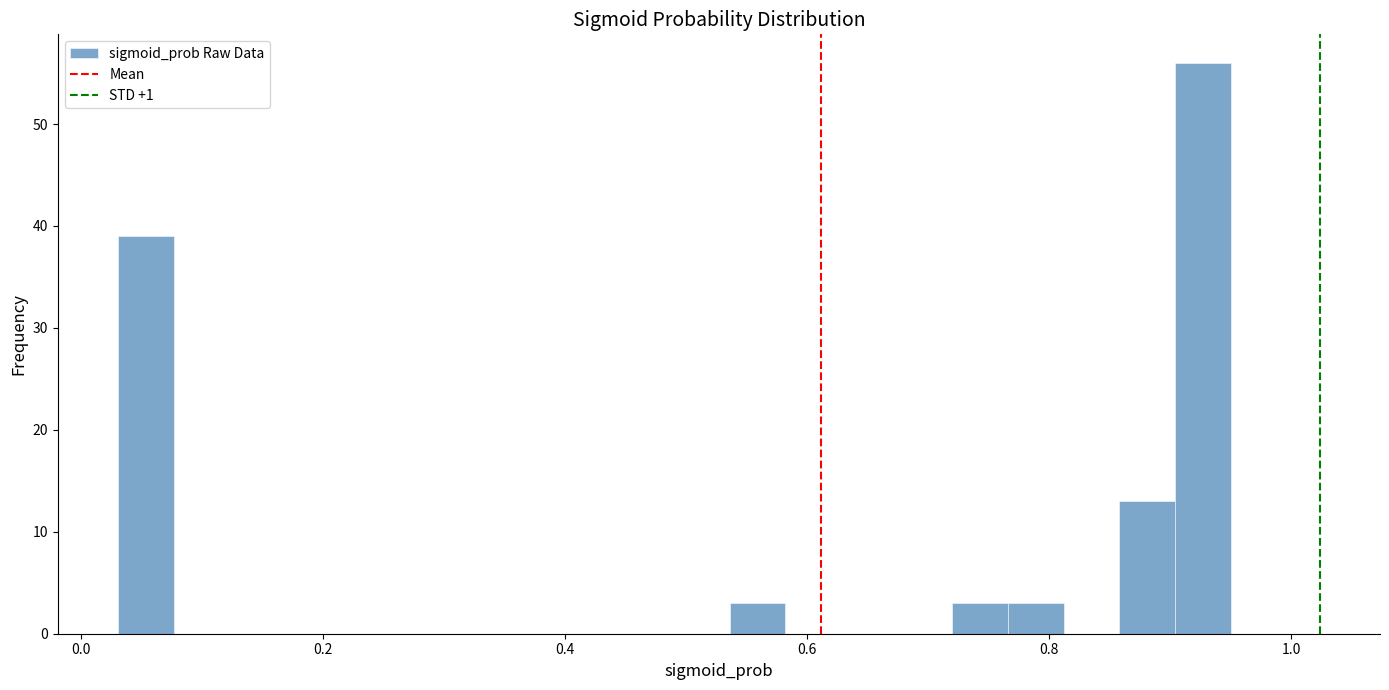

Around what value on the x-axis is the tallest bar? Give the approximate position of its centre, as read against the axis.

0.92